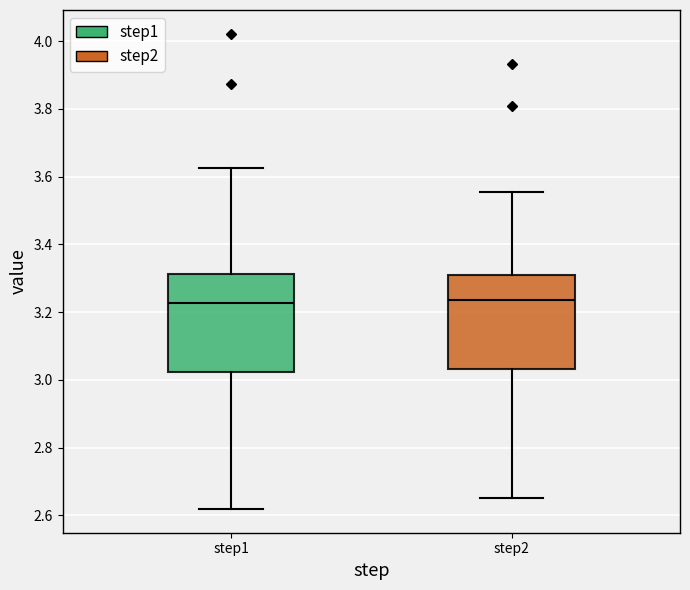

Where does the lower whisker of the box for step2 end on the y-axis? The values are not printed on the chart, so give them approximately, as read against the axis.

2.64